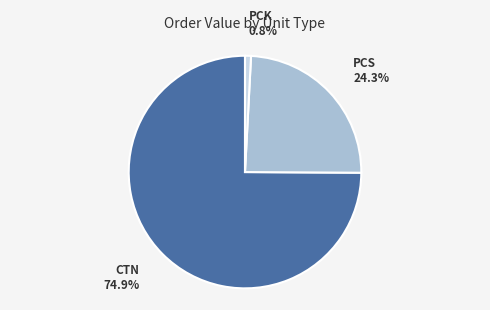

Rank the categories by value from lowest to highest.

PCK, PCS, CTN